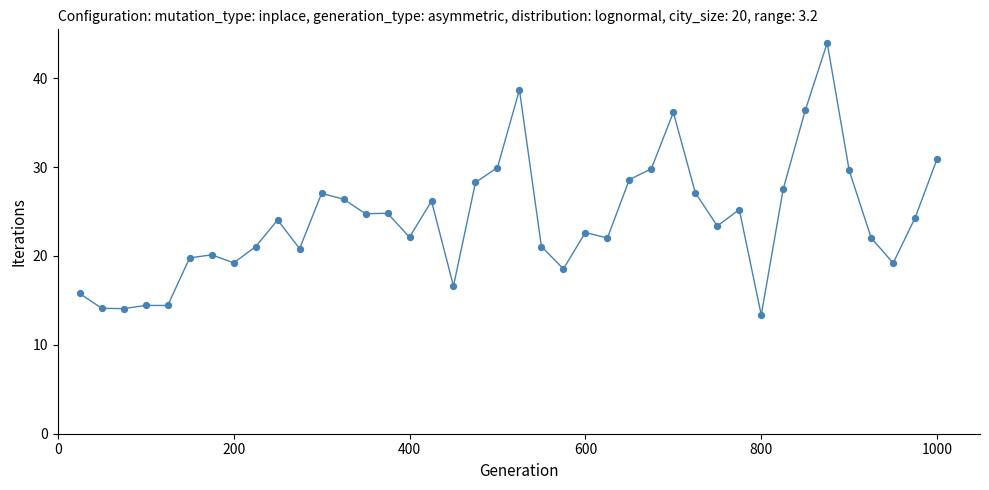

What is the greatest value displayed?

44.0